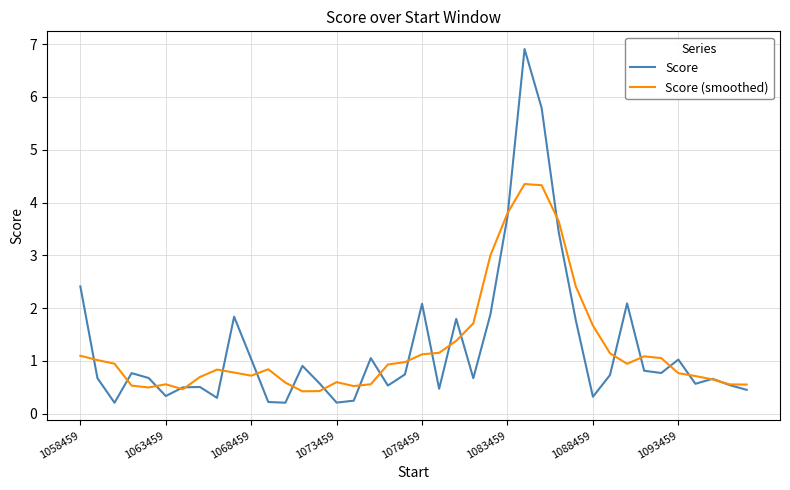

Rank the series by their maximum value, from highest to lowest.

Score, Score (smoothed)